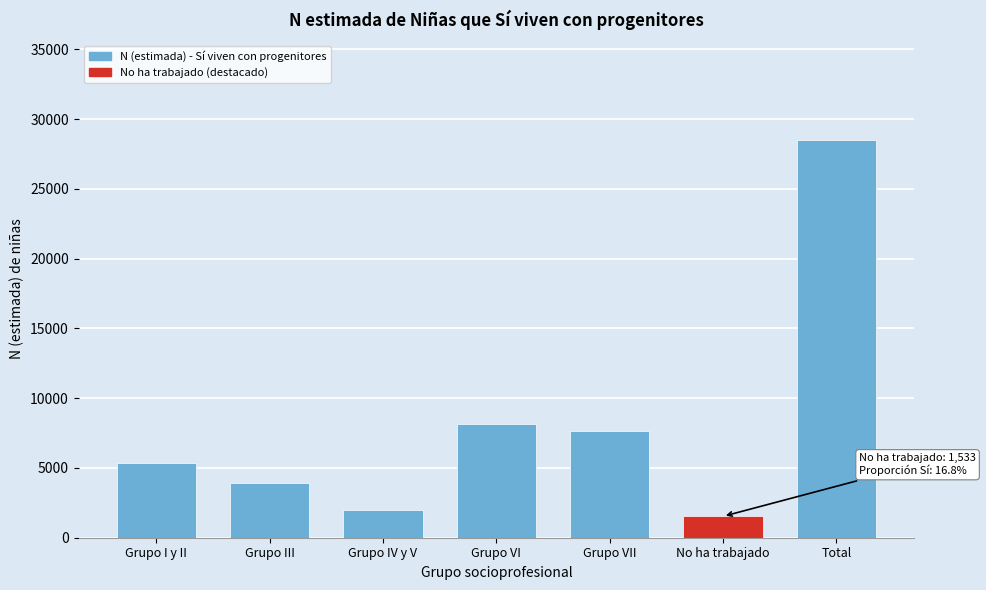

Reading left to right, extract all data points from this chart.

Grupo I y II=5323	Grupo III=3893	Grupo IV y V=1984	Grupo VI=8150	Grupo VII=7648	No ha trabajado=1533	Total=28531